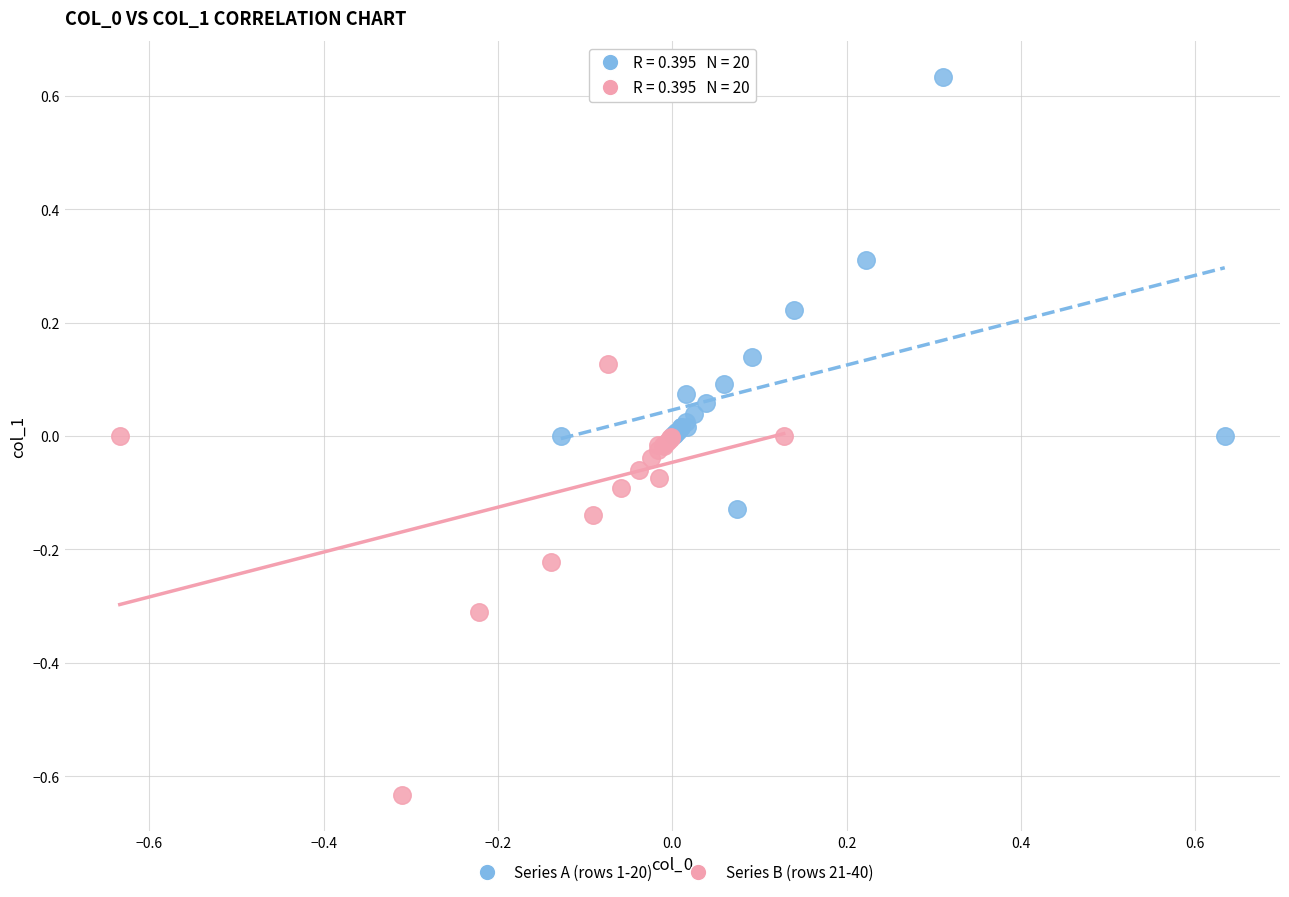

Which series reaches the maximum Y coordinate?

Series A (rows 1-20)